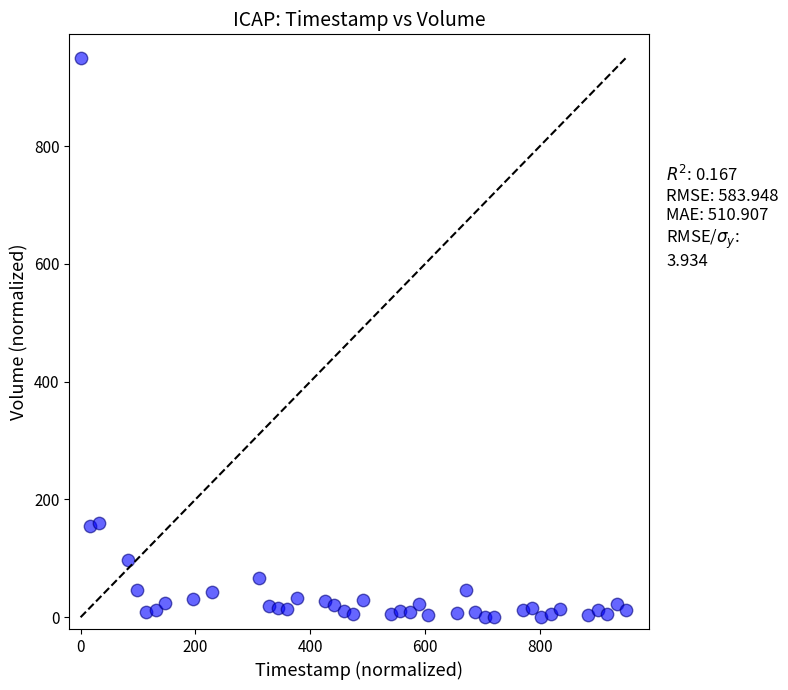

What is the range of Y values (max minus min)?

950.0